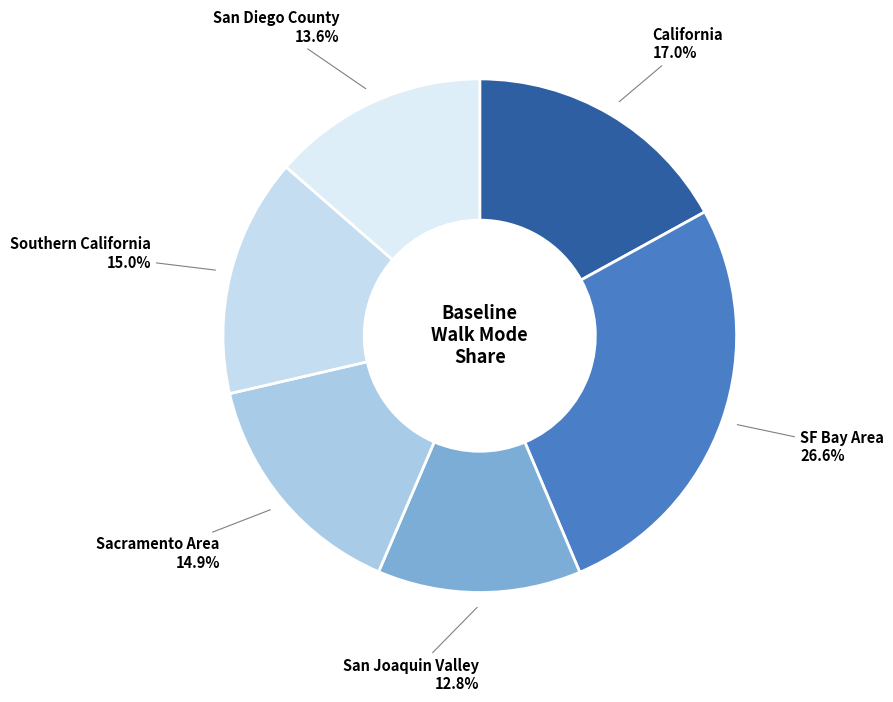

Count the number of slices in the pie.

6